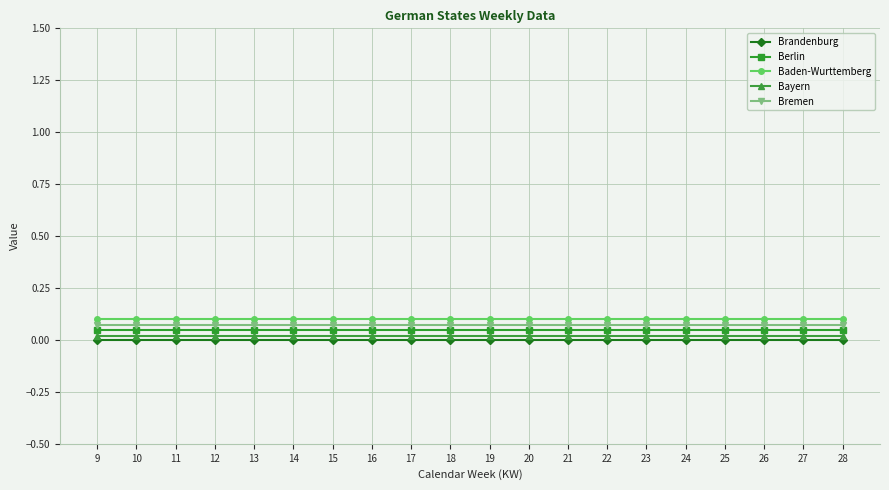

Is it true that Baden-Wurttemberg equals 0.0 at 19?

False